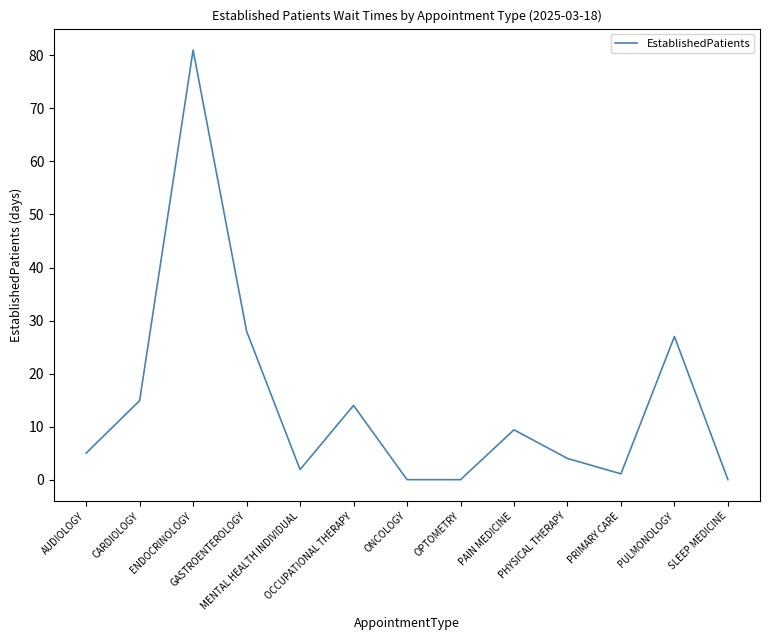

Between PULMONOLOGY and MENTAL HEALTH INDIVIDUAL, which is larger?

PULMONOLOGY